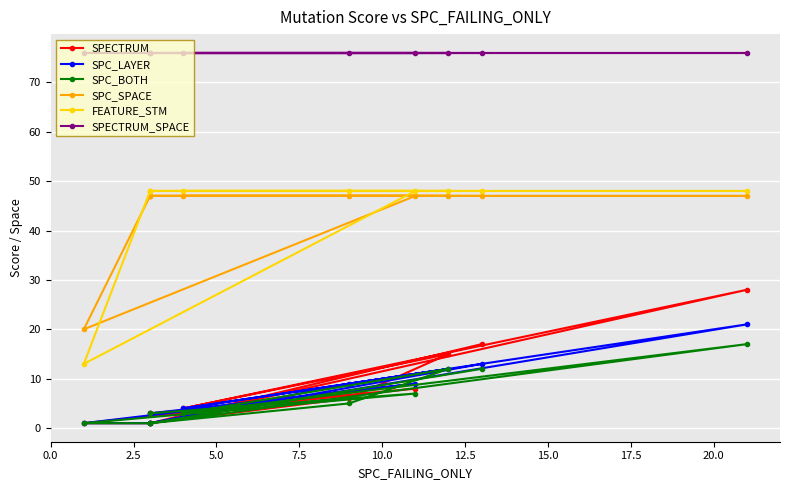

Reading left to right, extract all data points from this chart.

SPECTRUM: 3	8	1	1	6	15	4	28	1	17
SPC_LAYER: 3	9	1	1	9	12	4	21	1	13
SPC_BOTH: 3	7	1	1	5	12	3	17	1	12
SPC_SPACE: 47	47	20	47	47	47	47	47	47	47
FEATURE_STM: 48	48	13	48	48	48	48	48	48	48
SPECTRUM_SPACE: 76	76	76	76	76	76	76	76	76	76